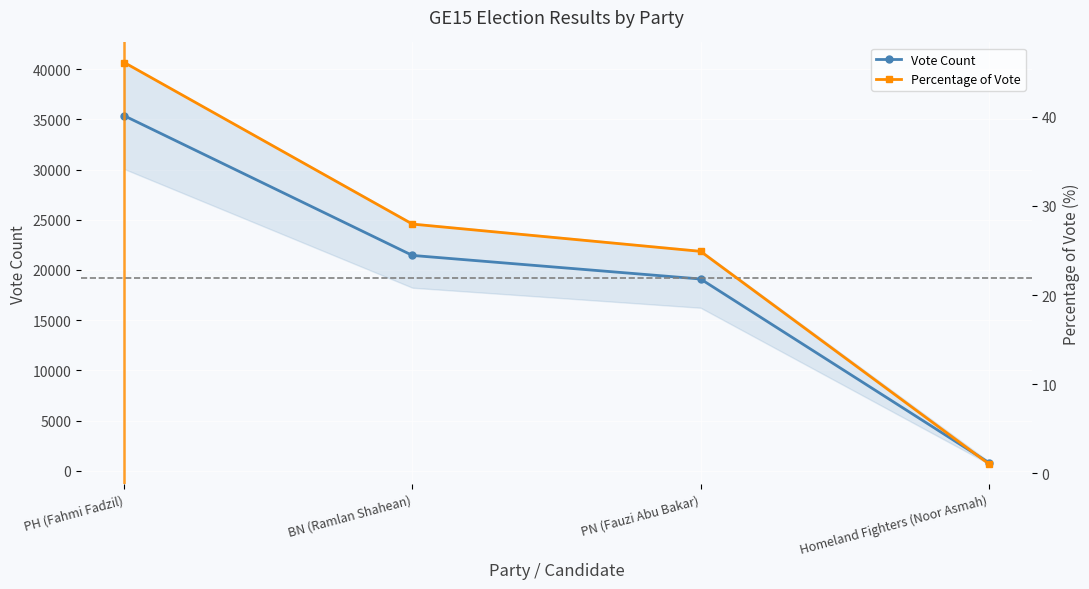

Reading left to right, what are all the values shown in this chart?

Vote Count: 35359.0	21447.0	19098.0	810.0
Percentage of Vote: 46.1	28.0	24.9	1.1